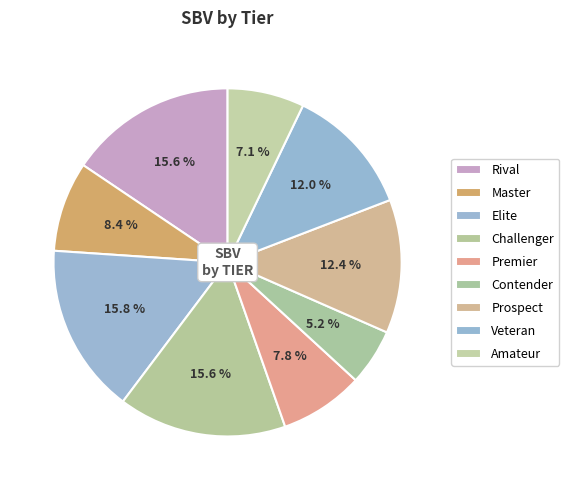

Is Challenger the majority of the pie?

No